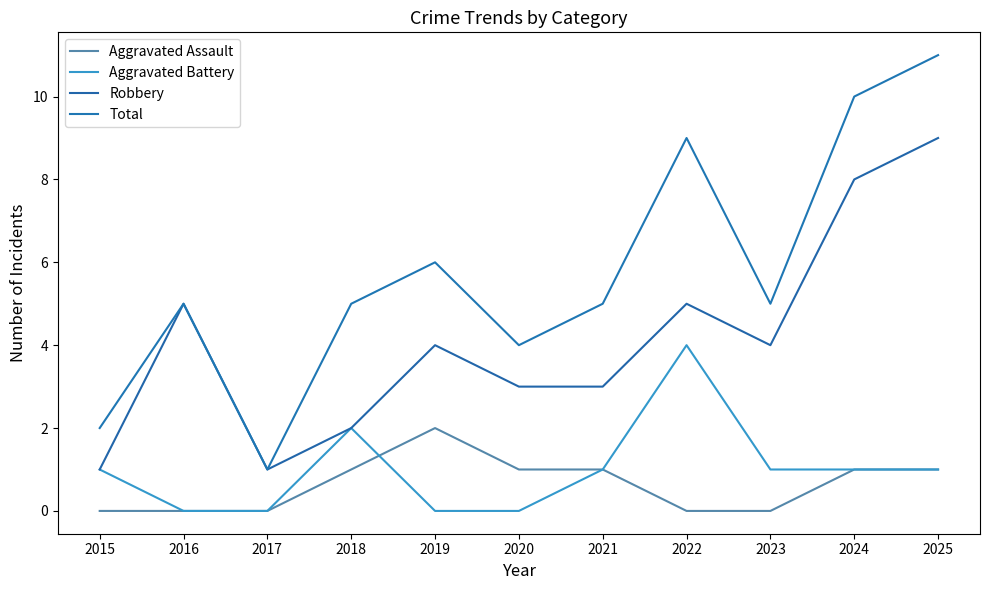

Reading right to left, what are all the values shown in this chart?

Aggravated Assault: 1	1	0	0	1	1	2	1	0	0	0
Aggravated Battery: 1	1	1	4	1	0	0	2	0	0	1
Robbery: 9	8	4	5	3	3	4	2	1	5	1
Total: 11	10	5	9	5	4	6	5	1	5	2